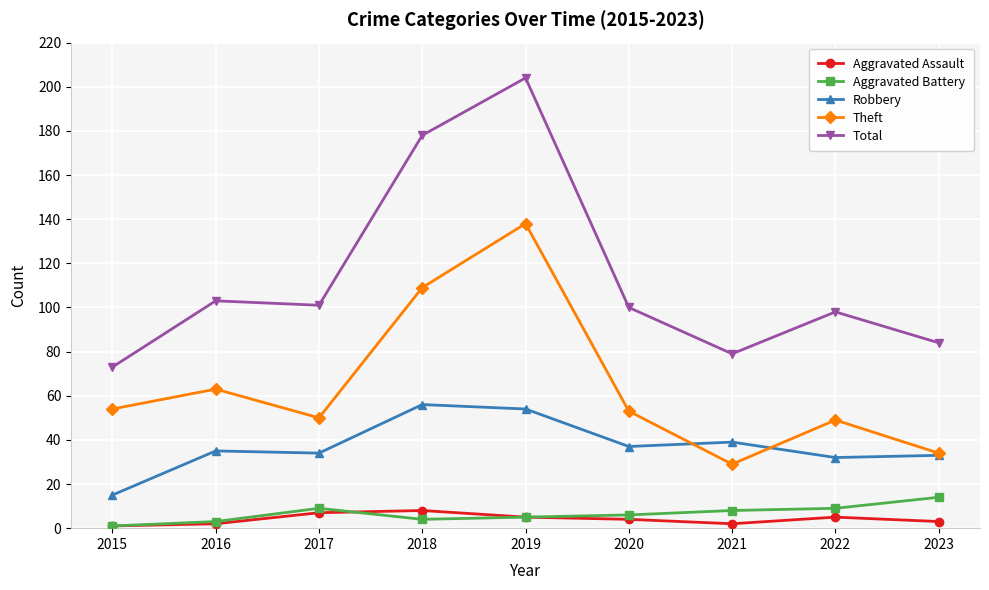

What is the minimum value shown in the chart?

1